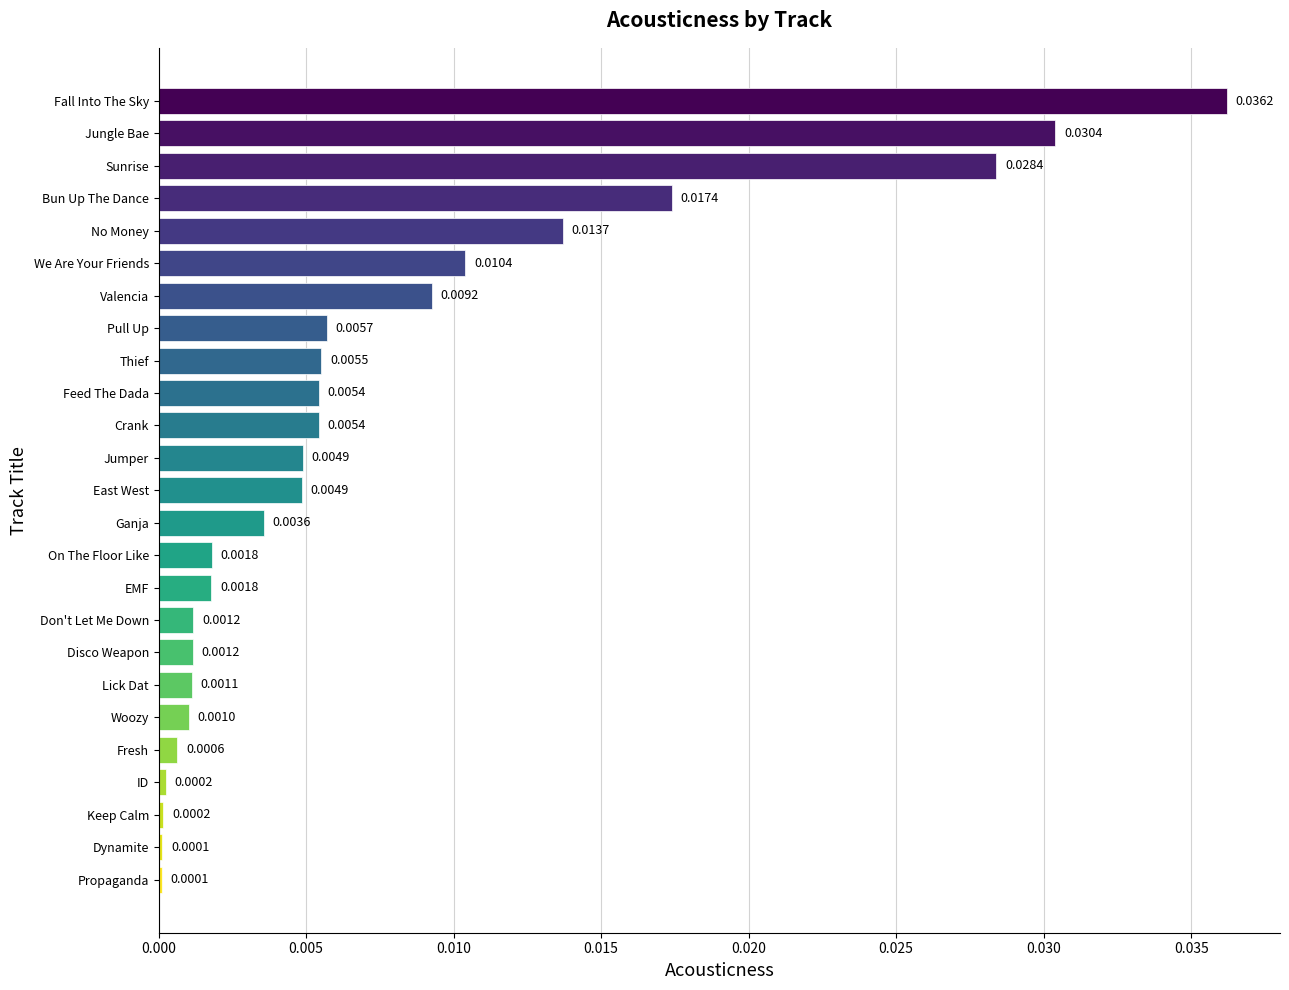

Which has a higher value, We Are Your Friends or Pull Up?

We Are Your Friends